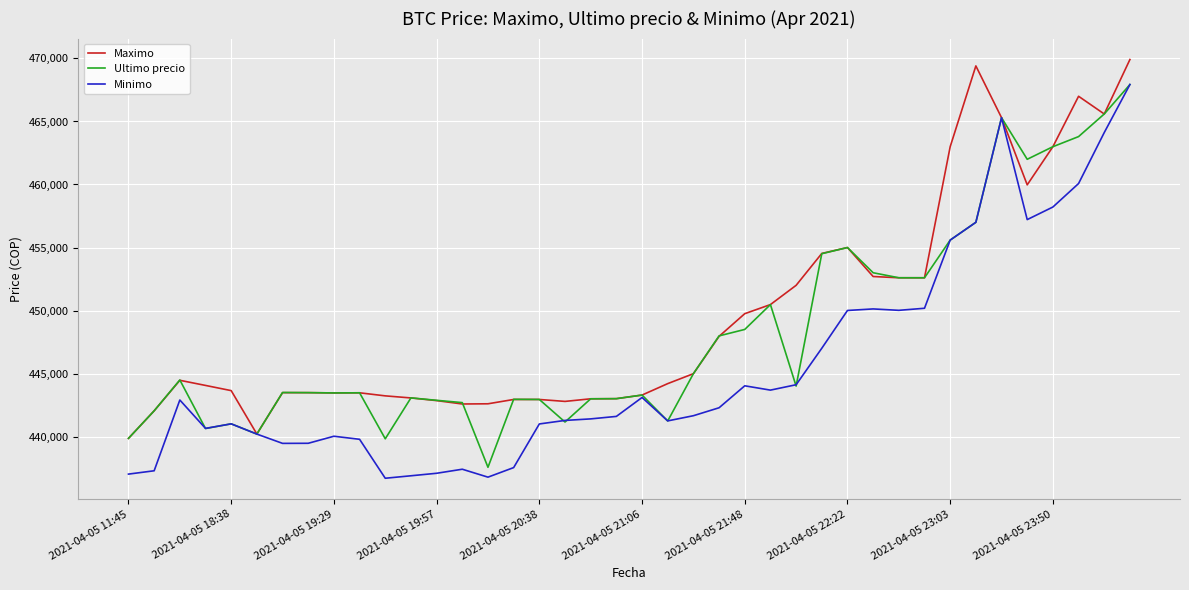

Is this an area chart (filled region under the line)?

No